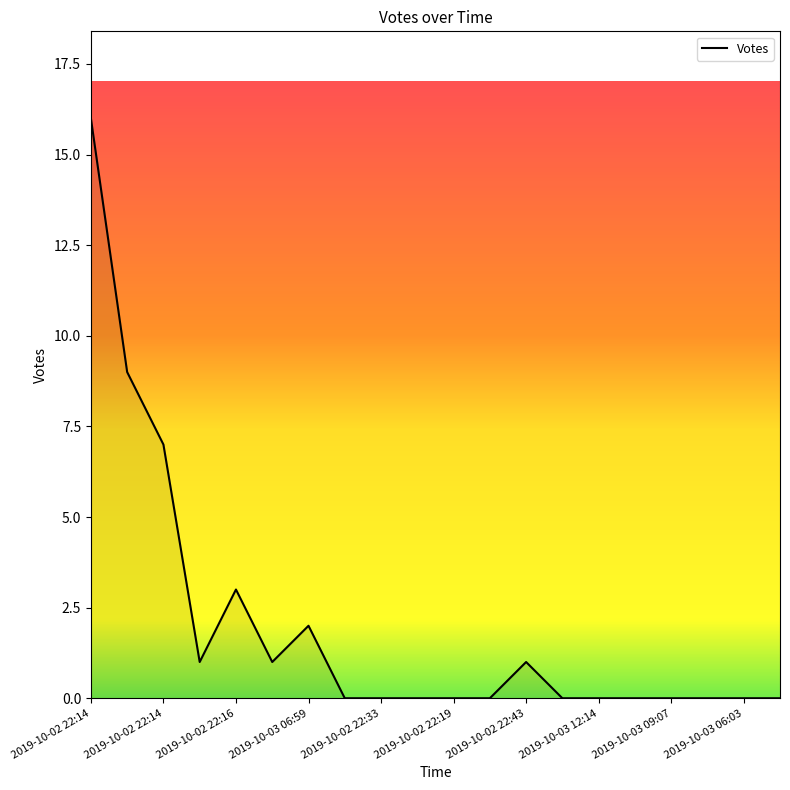

What is the greatest value displayed?

16